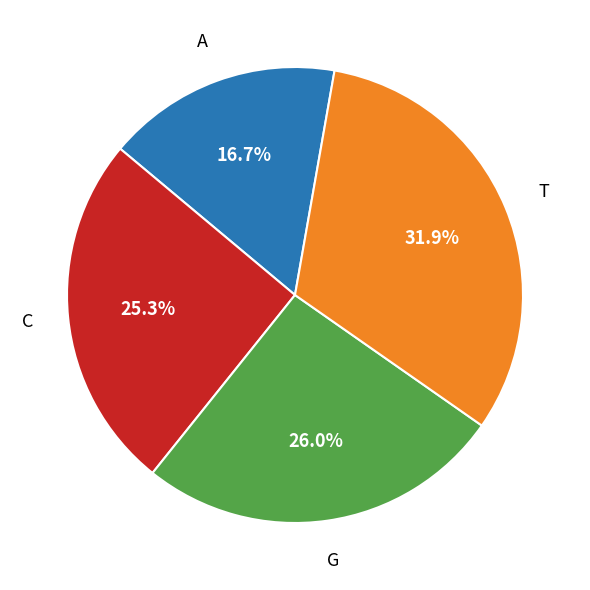

Does any single category account for the majority?

No